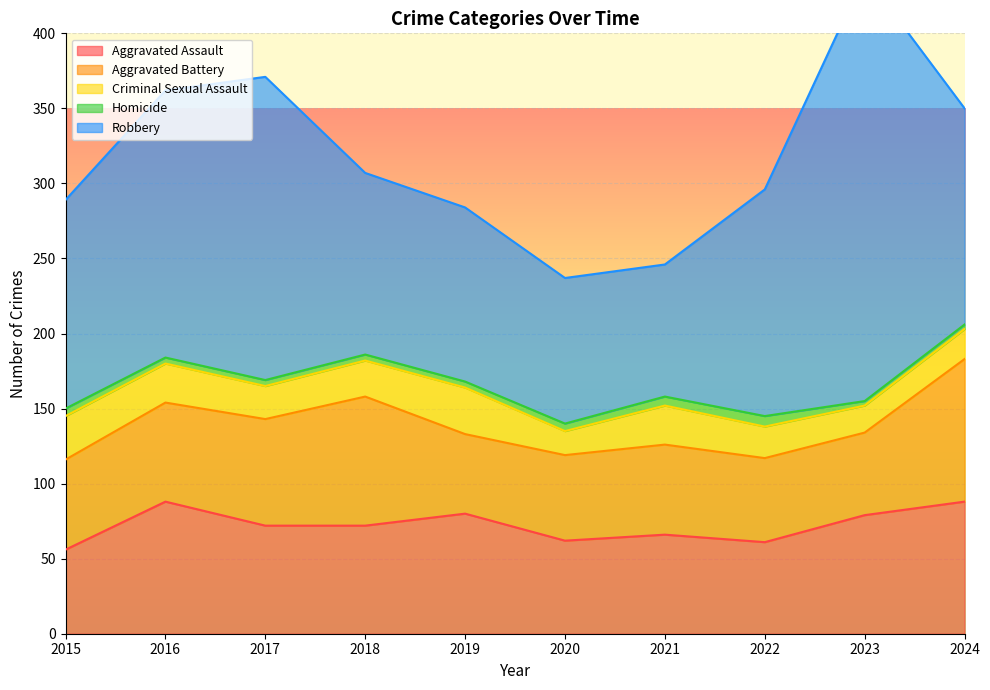

How many data points in Aggravated Assault are less than 72?

4